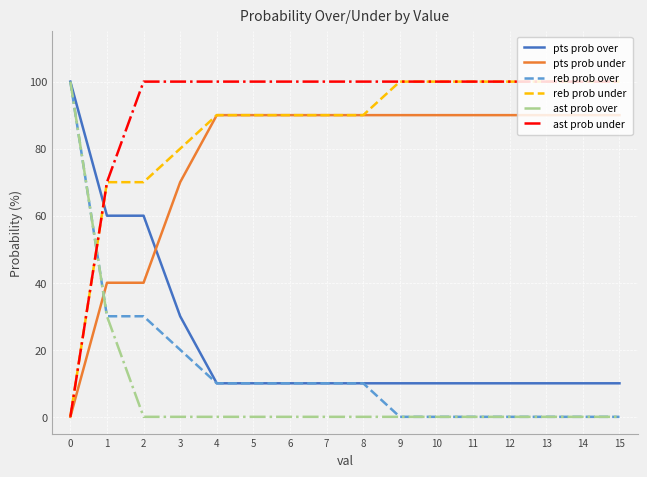

What is the difference between the maximum and minimum values in the reb prob under series?

100